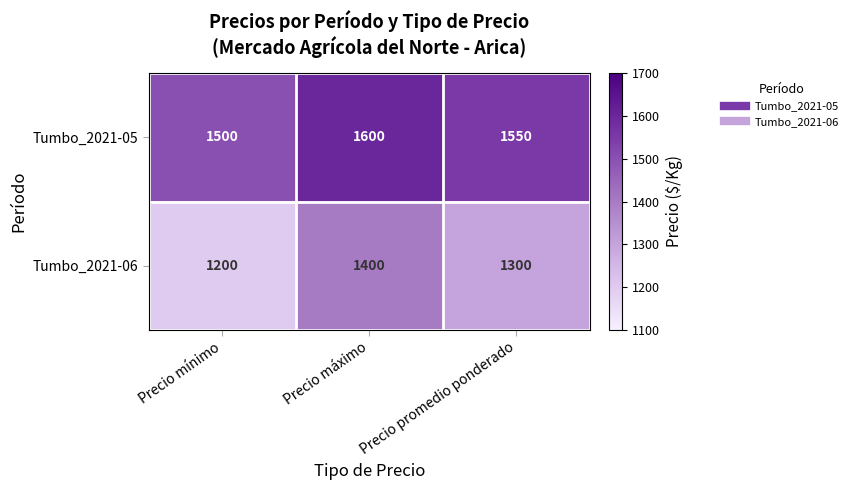

Reading right to left, what are all the values shown in this chart?

Tumbo_2021-05: 1550	1600	1500
Tumbo_2021-06: 1300	1400	1200